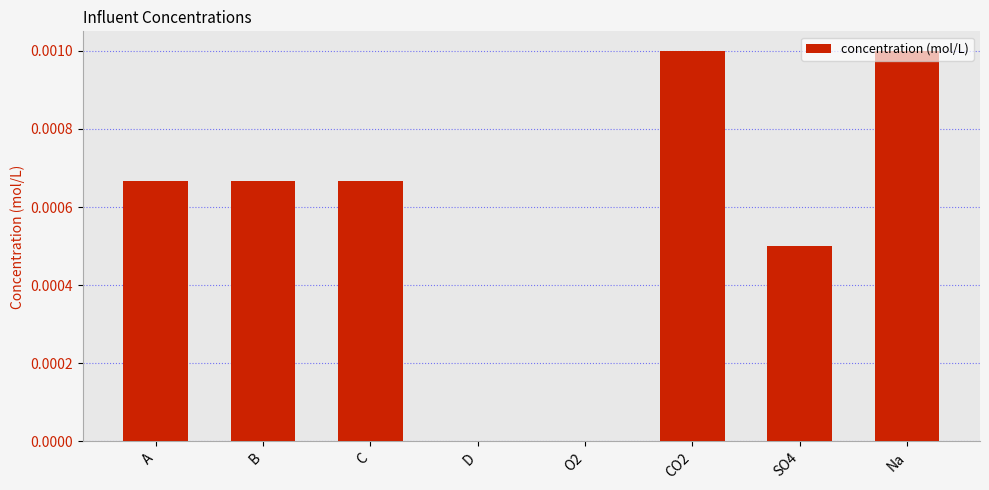

Between O2 and B, which is larger?

B